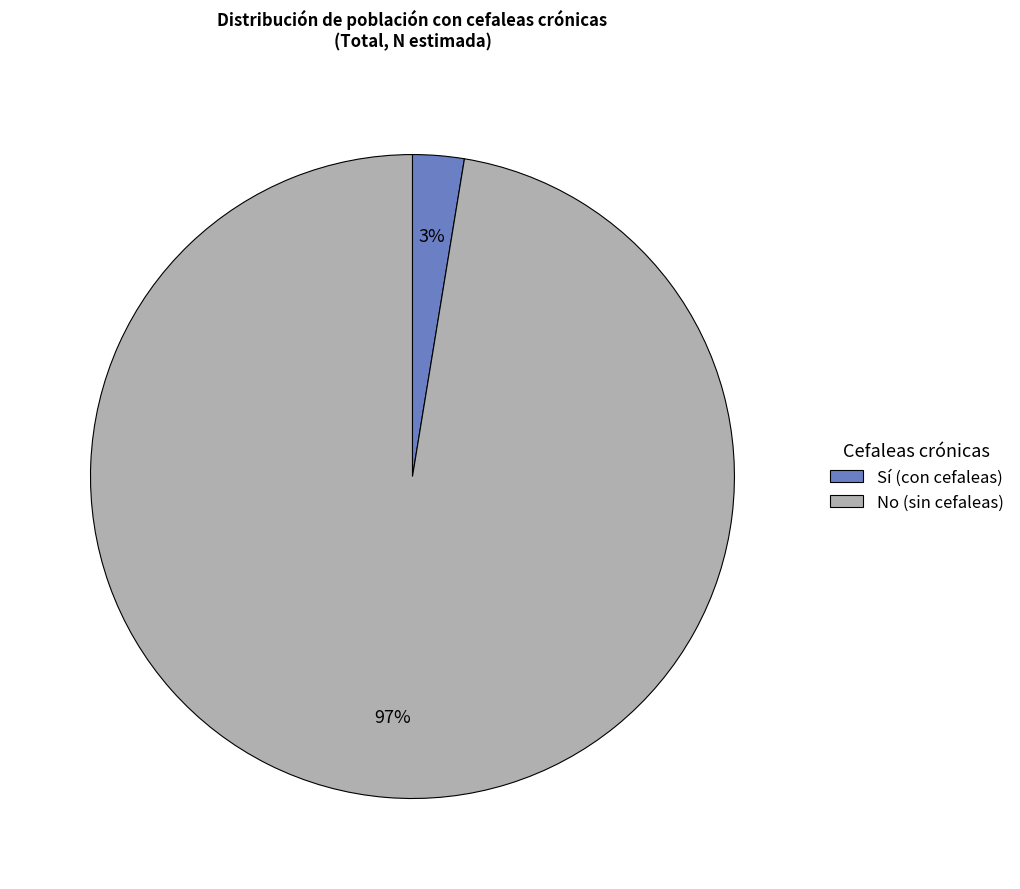

Which slice is the largest?

No (sin cefaleas)